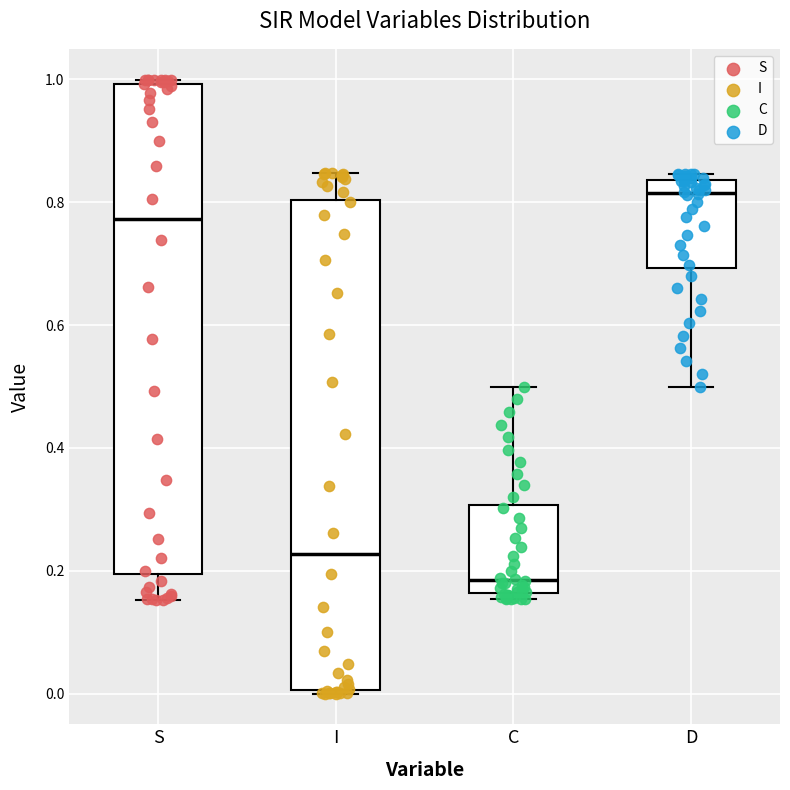

Reading left to right, transcribe this box plot: for each box, give where its median line is, the range the box spans, and where its two whiskers end, as read against the y-axis. The values are not printed on the chart, so give them approximately, as read against the axis.

S: median 0.78, box 0.20 to 1.00, whiskers 0.16 to 1.00 (just above the box's upper edge)
I: median 0.22, box 0.00 to 0.80, whiskers 0.00 (just below the box's lower edge) to 0.84
C: median 0.18, box 0.16 to 0.30, whiskers 0.16 (just below the box's lower edge) to 0.50
D: median 0.82, box 0.70 to 0.84, whiskers 0.50 to 0.84 (just above the box's upper edge)